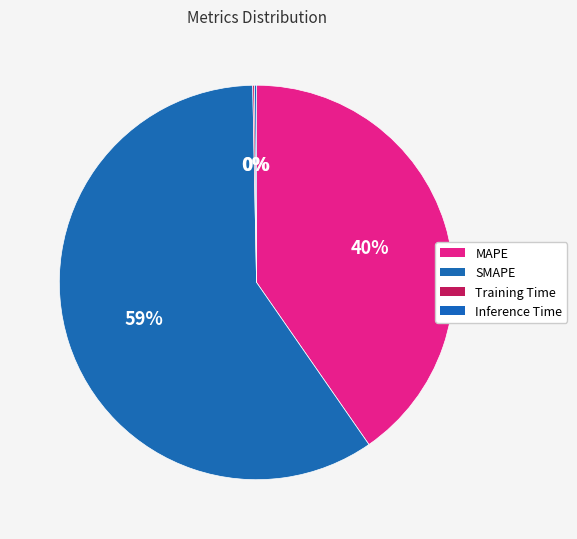

What is the total percentage of SMAPE and MAPE?

99.7%